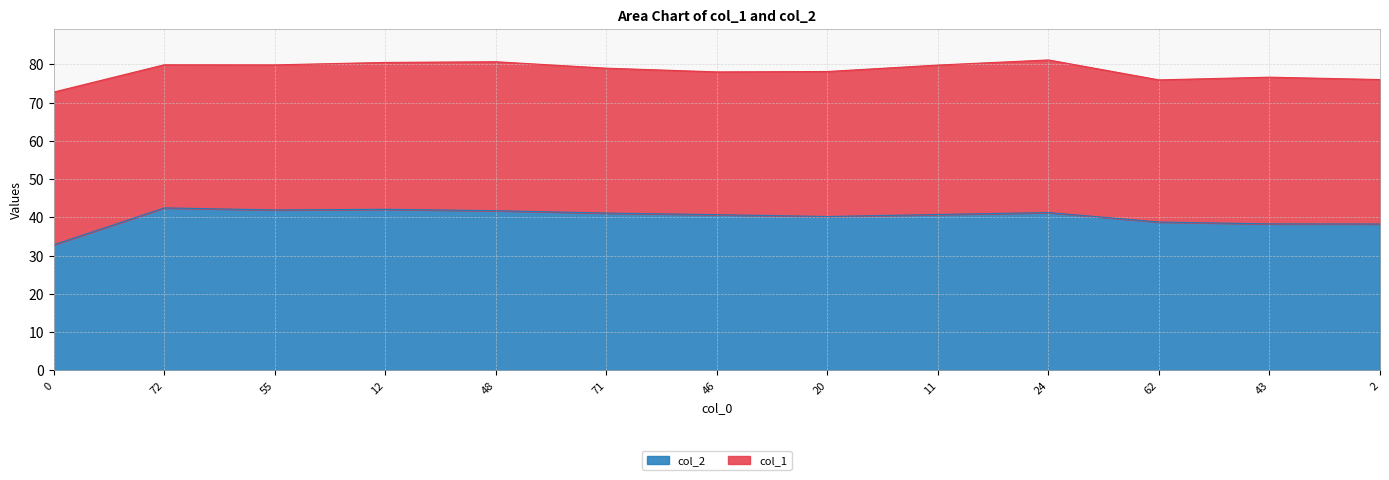

Reading right to left, extract all data points from this chart.

2=38.3	43=38.3	62=38.8	24=41.3	11=40.8	20=40.2	46=40.7	71=41.1	48=41.8	12=42.1	55=42.0	72=42.5	0=32.9